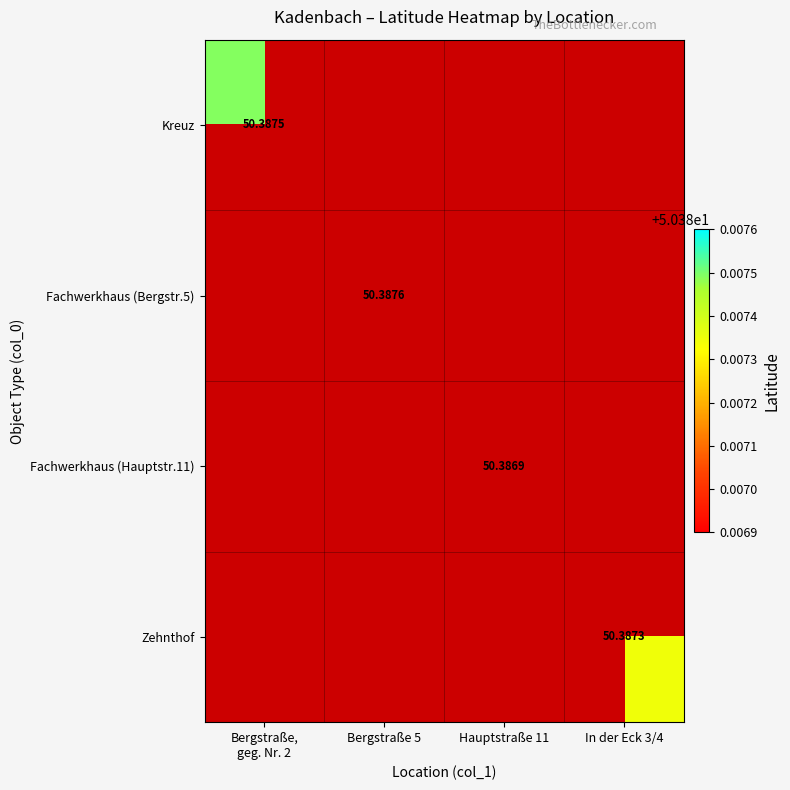

Count the number of categories in the chart.

4